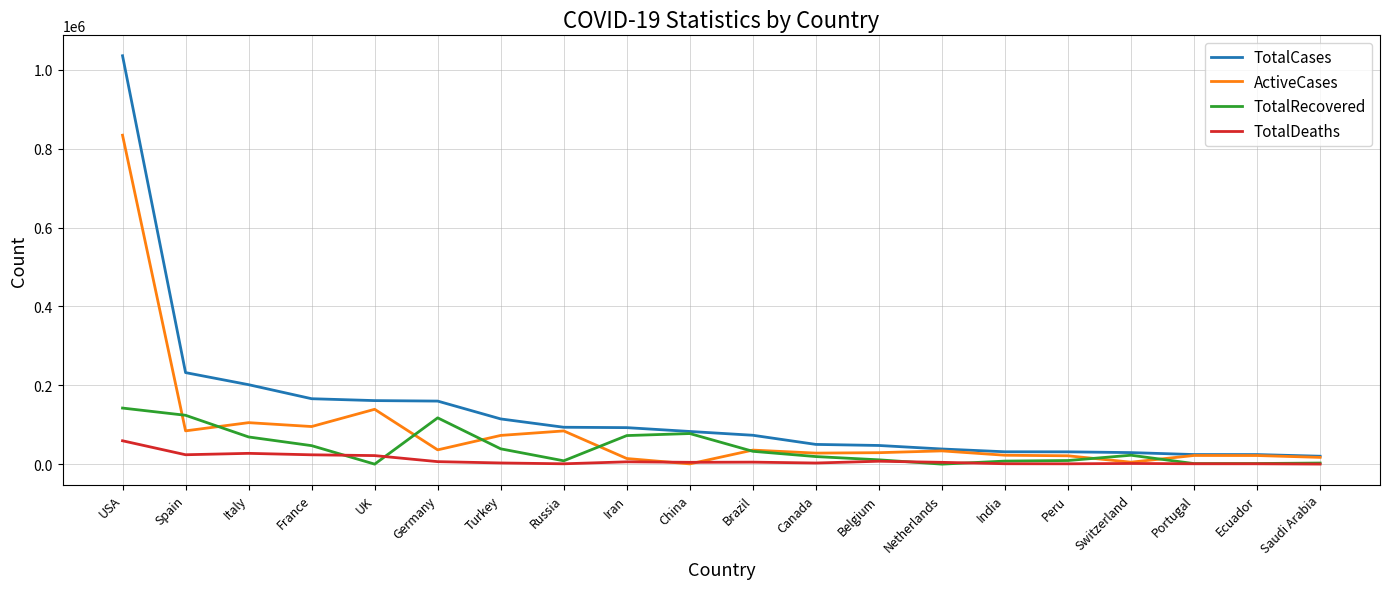

Which series has the largest range (max minus min)?

TotalCases